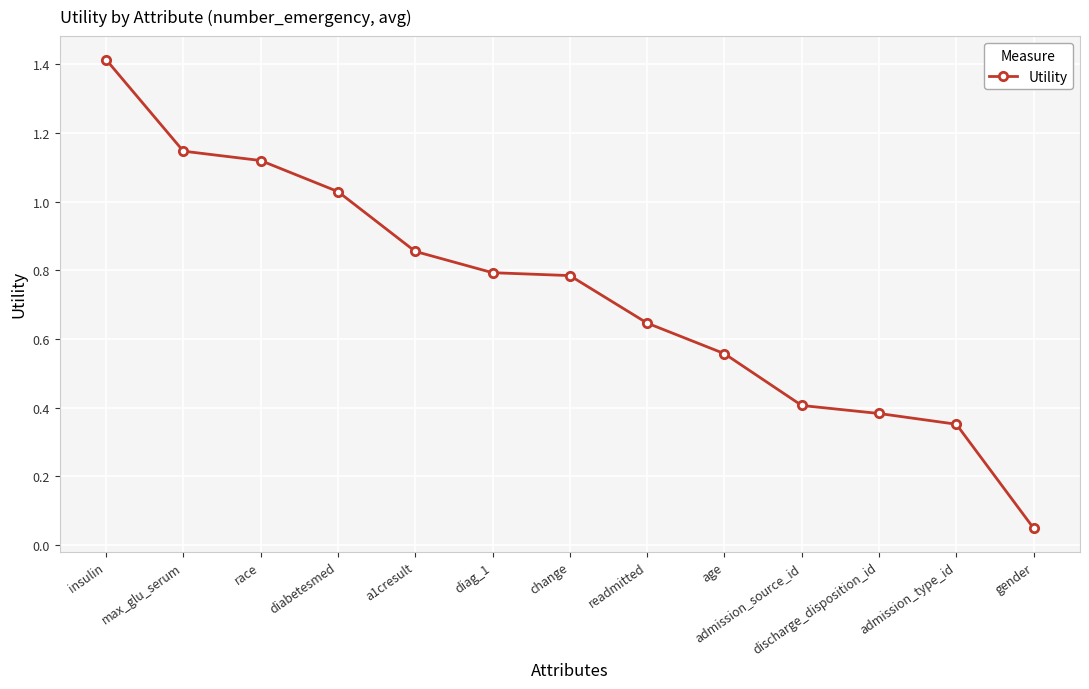

Which has a higher value, change or admission_source_id?

change